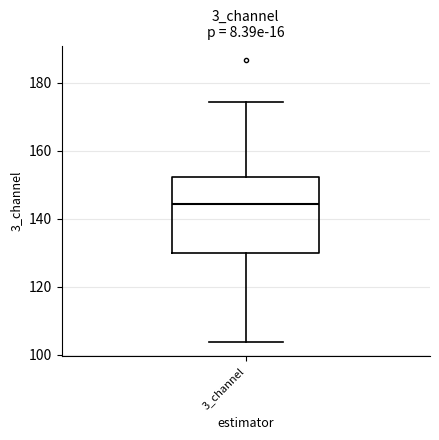

Read this box plot against the y-axis: the position of the median line, the range covered by the box, and the ends of both whiskers. The values are not printed on the chart, so give them approximately, as read against the axis.

median 144, box 130 to 152, whiskers 104 to 174